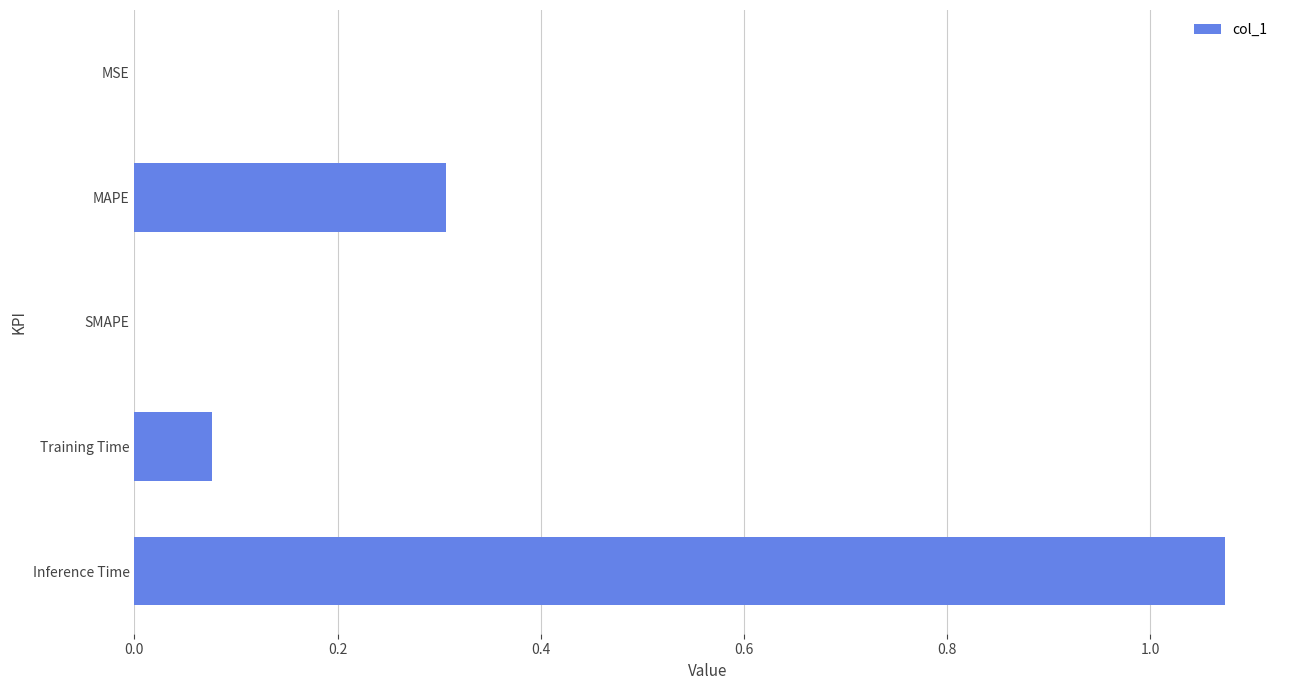

Which label corresponds to the largest value in the chart?

Inference Time